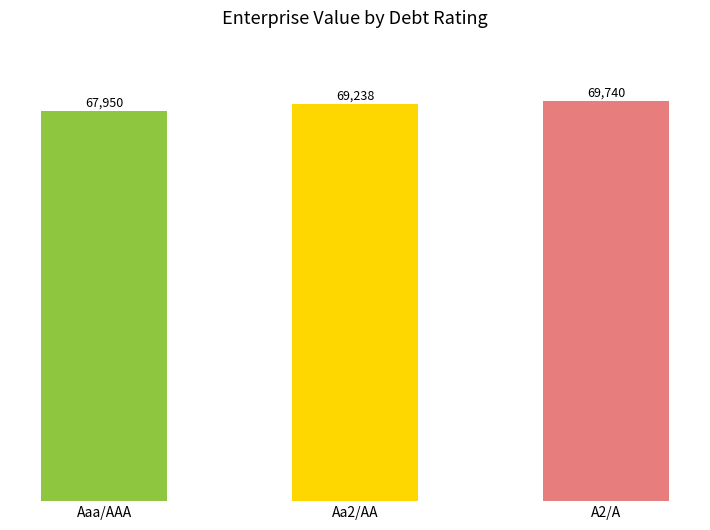

What is the smallest value displayed?

67950.0